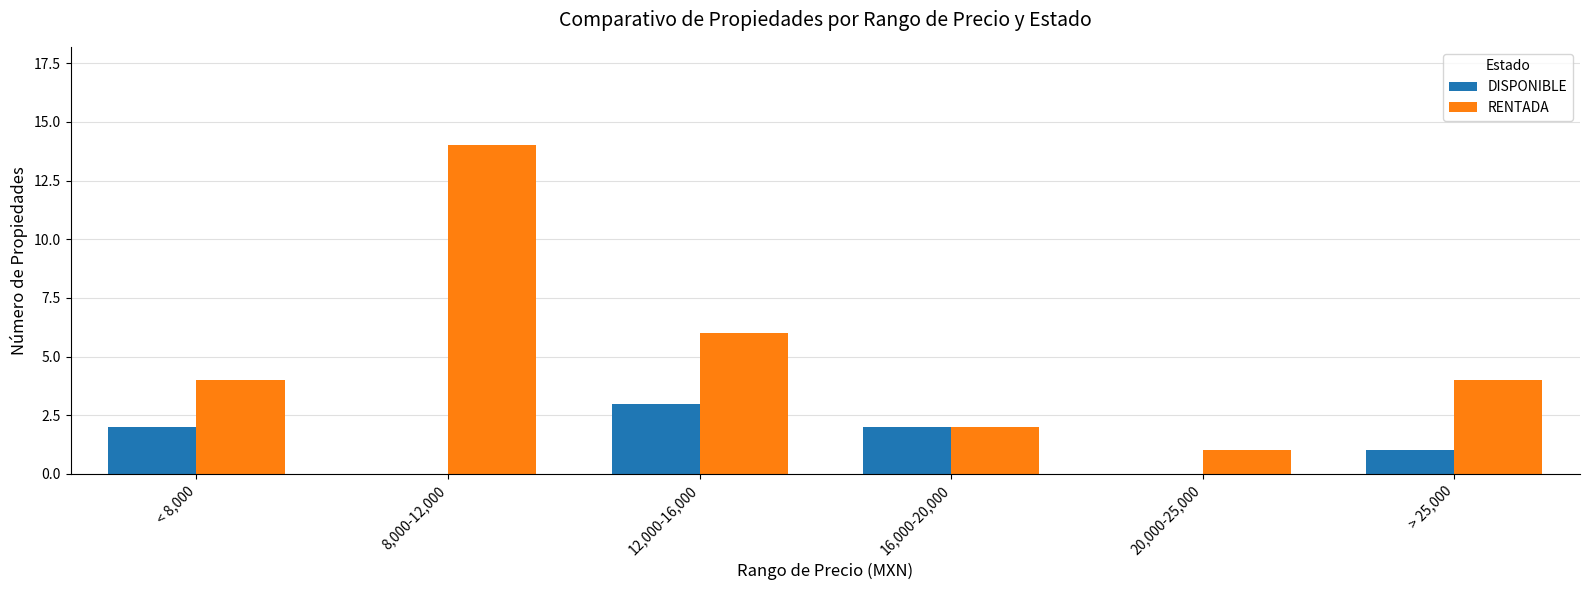

What is the total value across all series at < 8,000?

6